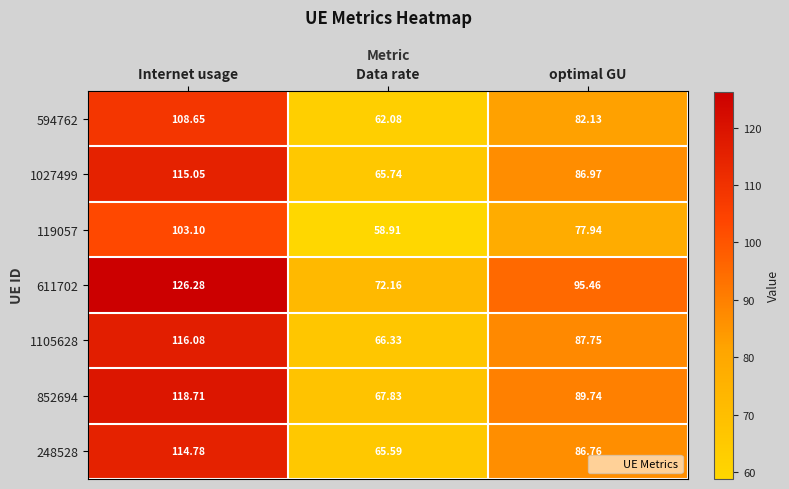

At which category is the sum across all series the highest?

Internet usage